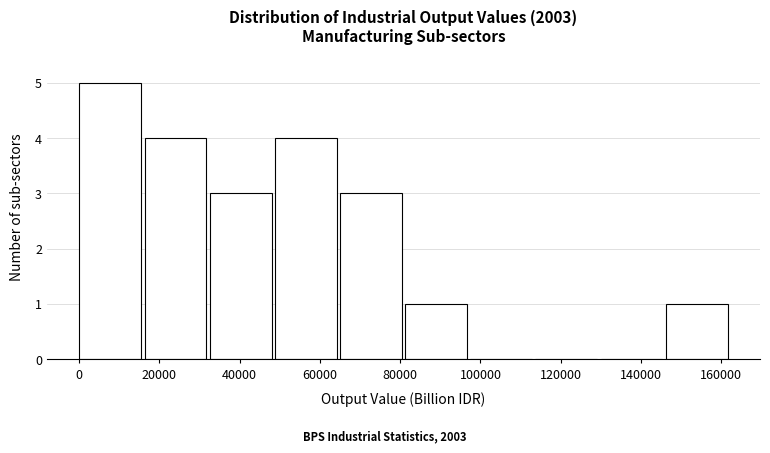

How tall is the bar that spans 48000 to 66000 on the x-axis? Neither the bar edges nor the heights are printed on the chart, so give them approximately, as read against the axes.

4